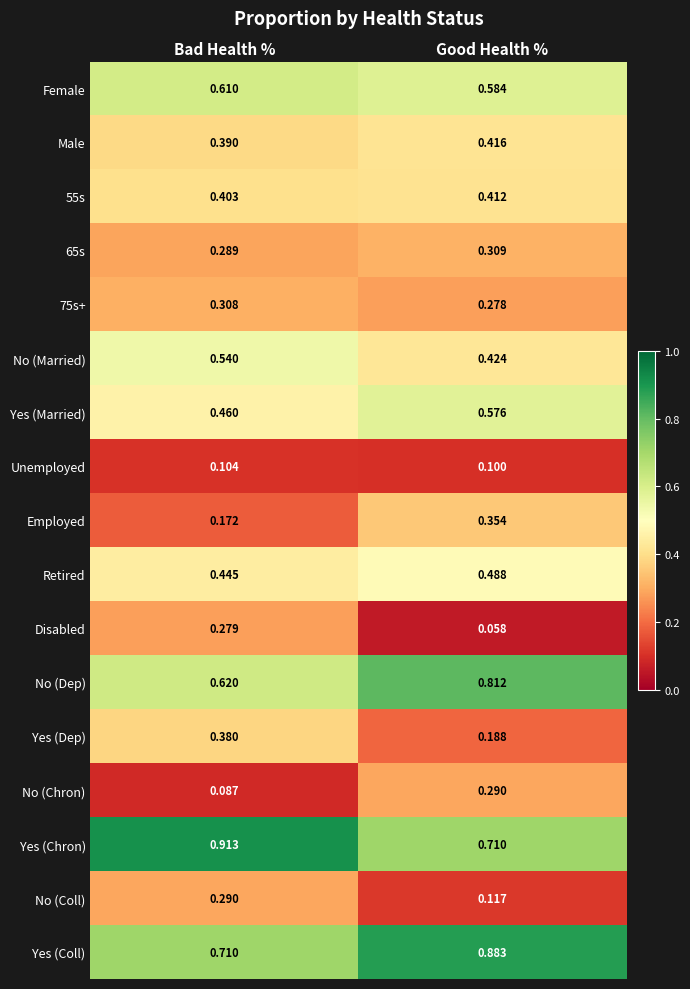

At which category does the chart reach its peak across all series?

Bad Health %